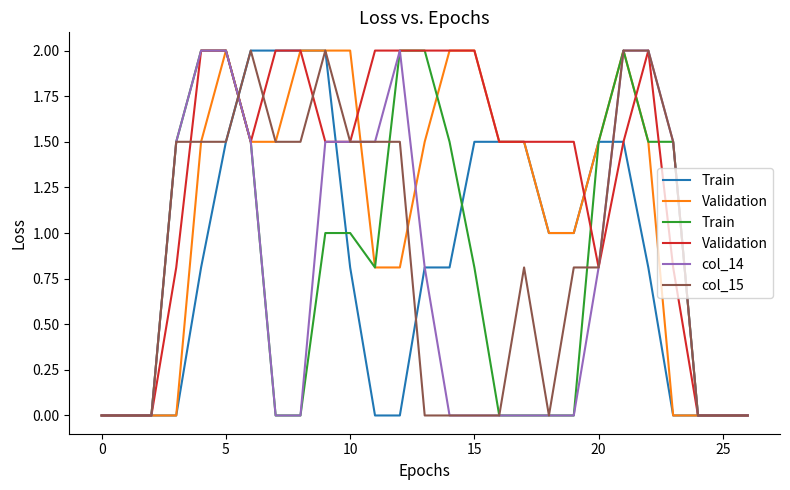

What is the difference between the col_14 values at 22 and 26?

2.0